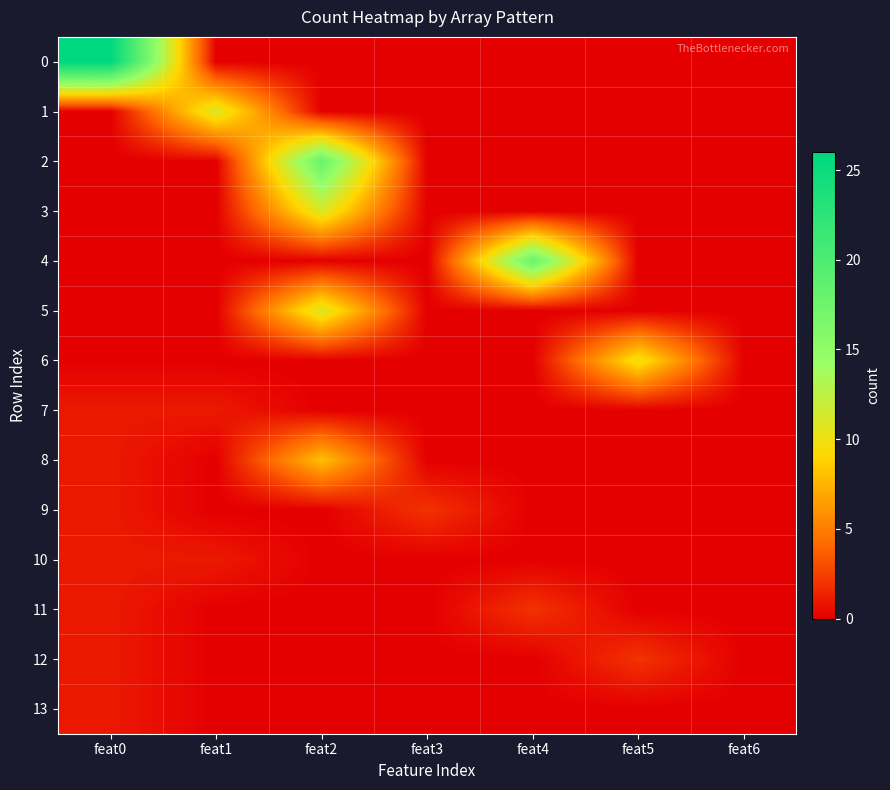

Reading left to right, what are all the values shown in this chart?

0: feat0=26	feat1=0	feat2=0	feat3=0	feat4=0	feat5=0	feat6=0
1: feat0=0	feat1=11	feat2=0	feat3=0	feat4=0	feat5=0	feat6=0
2: feat0=0	feat1=0	feat2=18	feat3=0	feat4=0	feat5=0	feat6=0
3: feat0=0	feat1=0	feat2=11	feat3=0	feat4=0	feat5=0	feat6=0
4: feat0=0	feat1=0	feat2=0	feat3=0	feat4=18	feat5=0	feat6=0
5: feat0=0	feat1=0	feat2=11	feat3=0	feat4=0	feat5=0	feat6=0
6: feat0=0	feat1=0	feat2=0	feat3=0	feat4=0	feat5=10	feat6=0
7: feat0=1	feat1=1	feat2=0	feat3=0	feat4=0	feat5=0	feat6=0
8: feat0=1	feat1=0	feat2=8	feat3=0	feat4=0	feat5=0	feat6=0
9: feat0=1	feat1=0	feat2=0	feat3=2	feat4=0	feat5=0	feat6=0
10: feat0=1	feat1=1	feat2=0	feat3=0	feat4=0	feat5=0	feat6=0
11: feat0=1	feat1=0	feat2=0	feat3=0	feat4=2	feat5=0	feat6=0
12: feat0=1	feat1=0	feat2=0	feat3=0	feat4=0	feat5=2	feat6=0
13: feat0=1	feat1=0	feat2=0	feat3=0	feat4=0	feat5=0	feat6=0